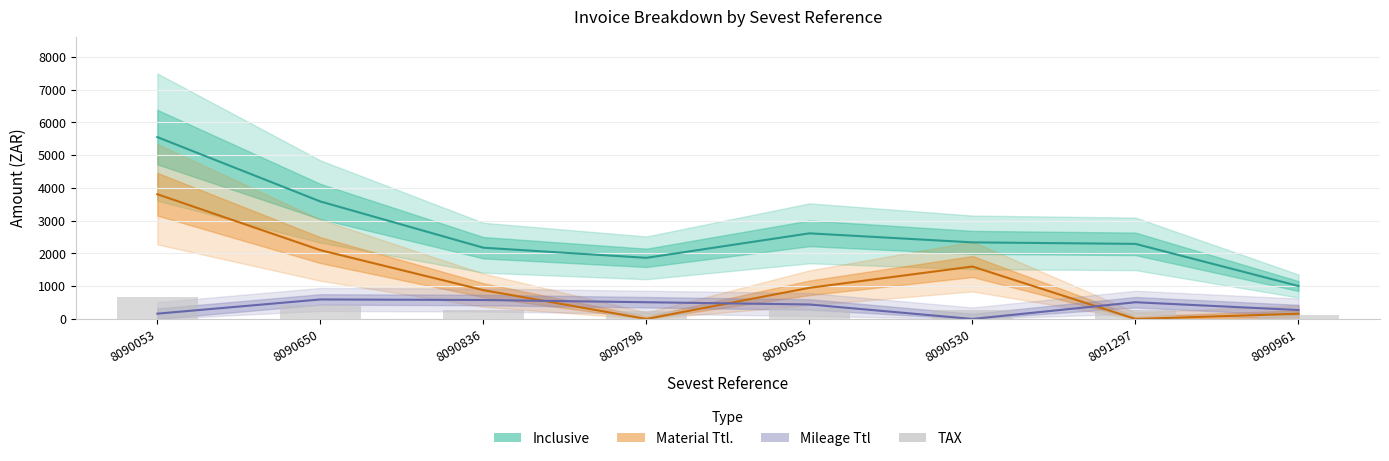

Approximately how many times larger is the value at 8090635 compared to 8090798?

1.4